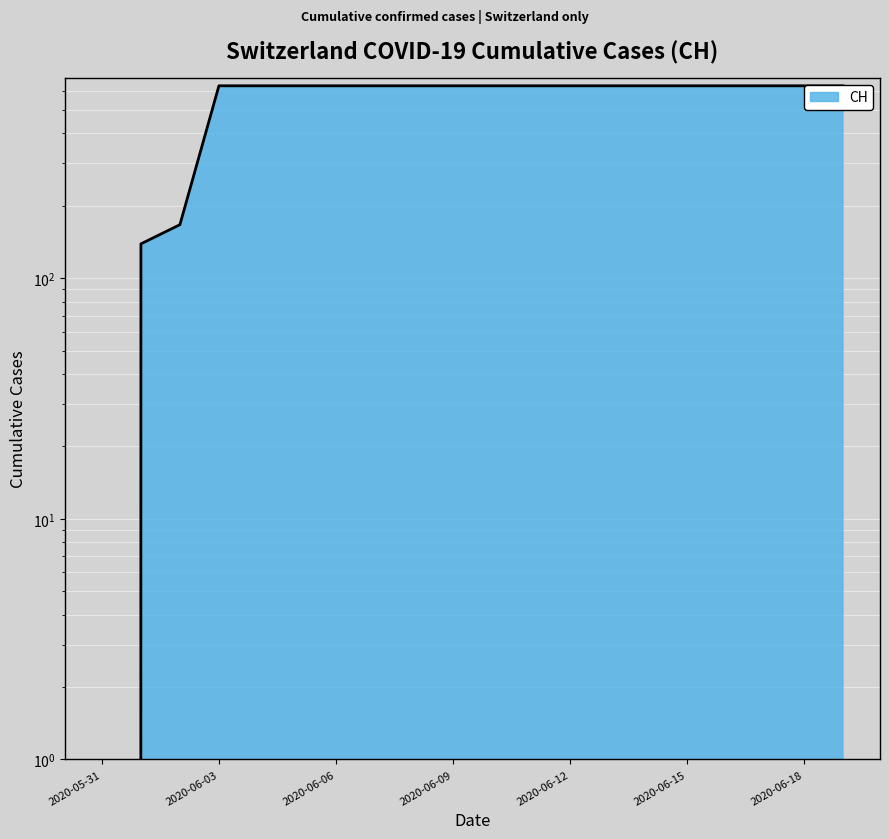

True or false: the data shows 900 at 2020-06-16.

False